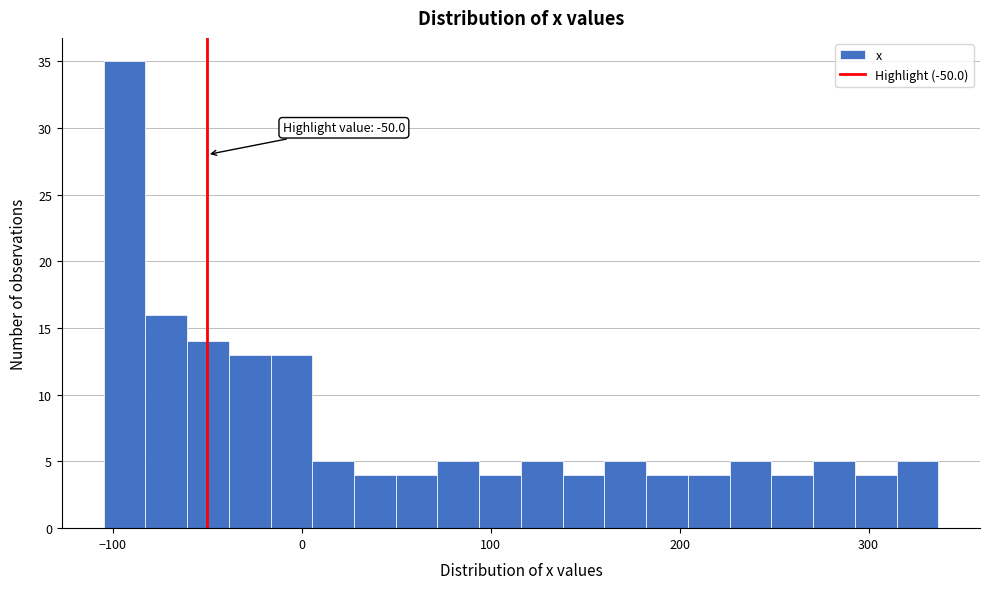

Read against the x-axis, roughly where is the centre of the tallest bar?

-90